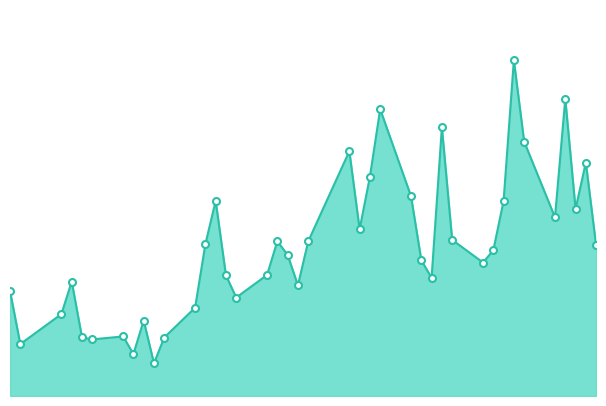

Reading left to right, extract all data points from this chart.

2021-01-14=18717	2021-01-15=9251	2021-01-19=14598	2021-01-20=20391	2021-01-21=10455	2021-01-22=10084	2021-01-25=10613	2021-01-26=7471	2021-01-27=13443	2021-01-28=5817	2021-01-29=10420	2021-02-01=15732	2021-02-02=27057	2021-02-03=34766	2021-02-04=21488	2021-02-05=17544	2021-02-08=21567	2021-02-09=27592	2021-02-10=25118	2021-02-11=19724	2021-02-12=27555	2021-02-16=43620	2021-02-17=29692	2021-02-18=39061	2021-02-19=51096	2021-02-22=35589	2021-02-23=24180	2021-02-24=21050	2021-02-25=47878	2021-02-26=27820	2021-03-01=23784	2021-03-02=25952	2021-03-03=34731	2021-03-04=59823	2021-03-05=45330	2021-03-08=31824	2021-03-09=52954	2021-03-10=33325	2021-03-11=41585	2021-03-12=26820